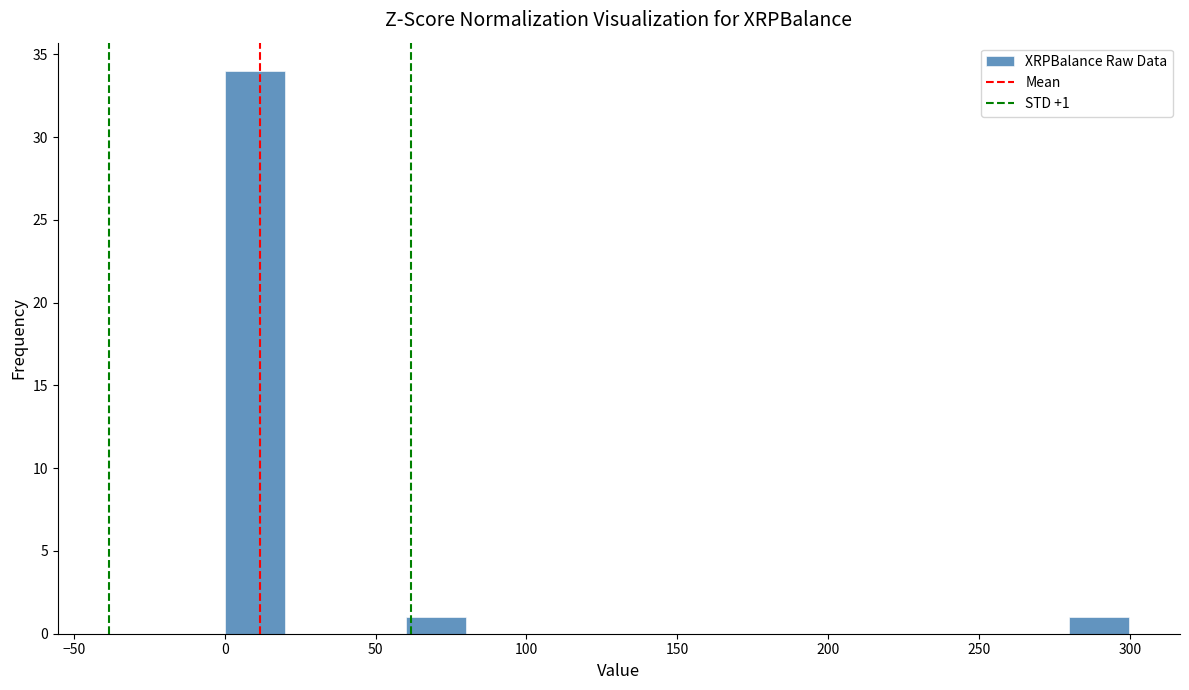

Around what value on the x-axis is the tallest bar? Give the approximate position of its centre, as read against the axis.

10